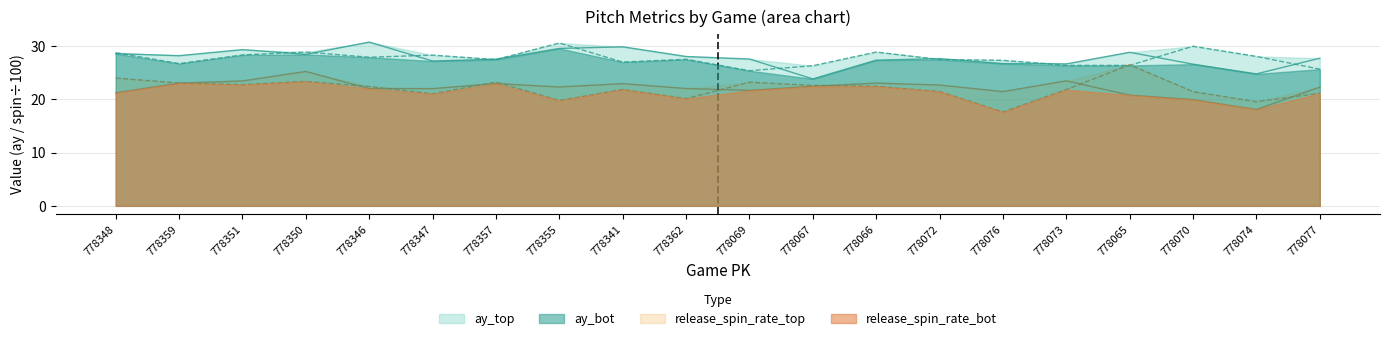

Which series has the largest range (max minus min)?

release_spin_rate_top